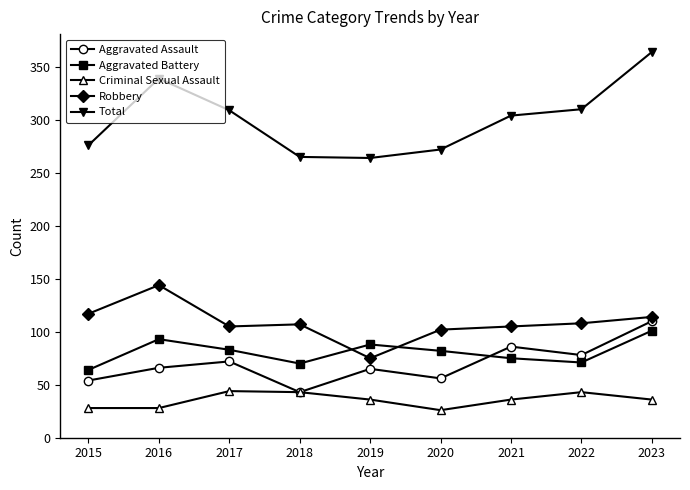

Between 2020 and 2023, which series saw the biggest shift?

Total